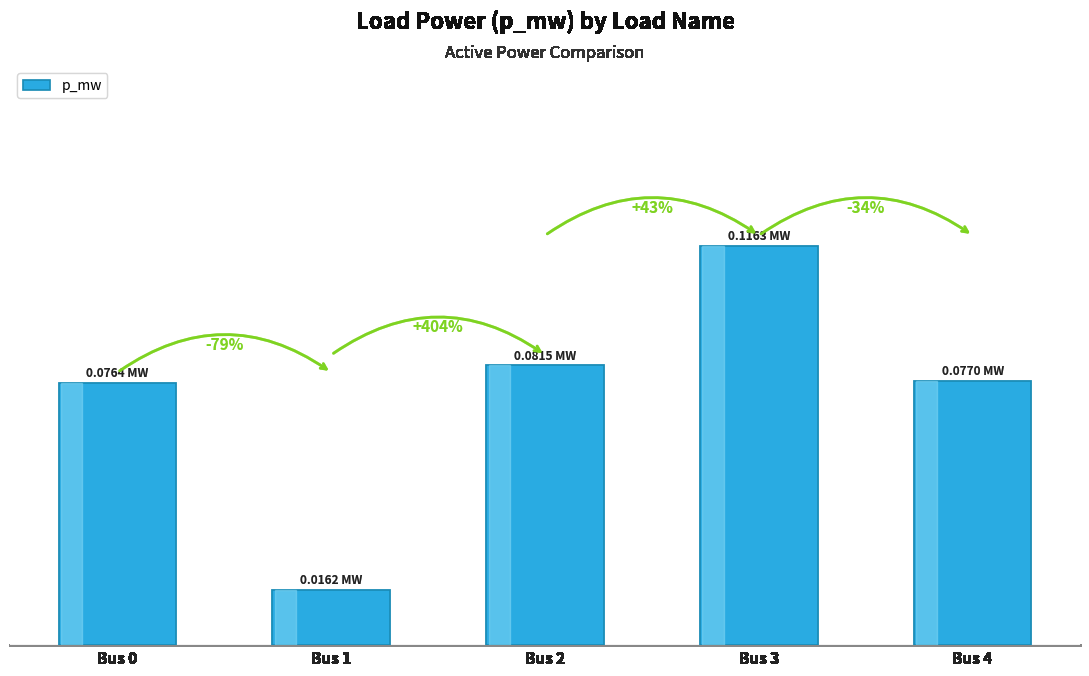

What is the maximum value shown in the chart?

0.1